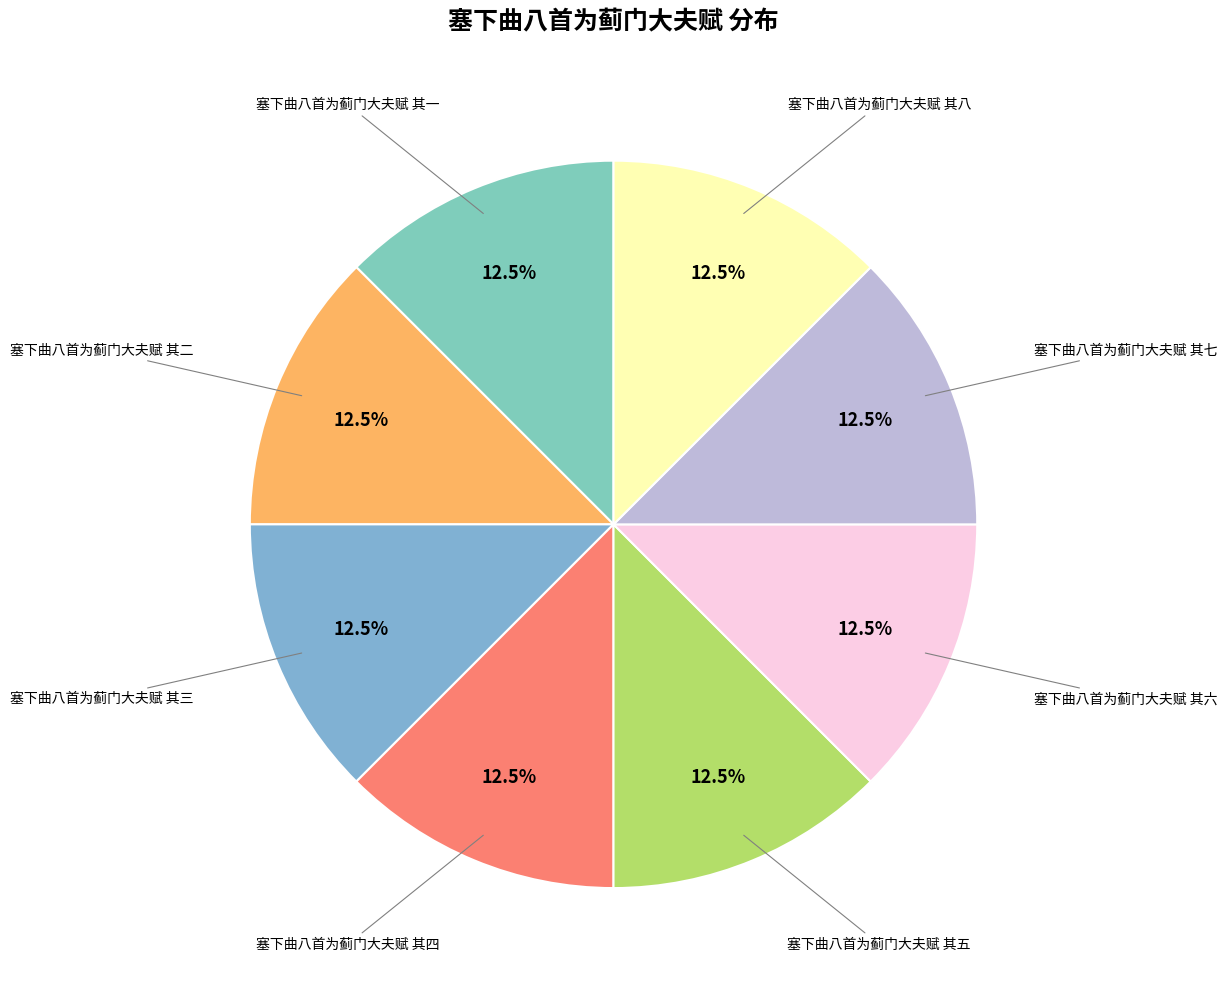

Is there any slice that represents more than half of the pie?

No